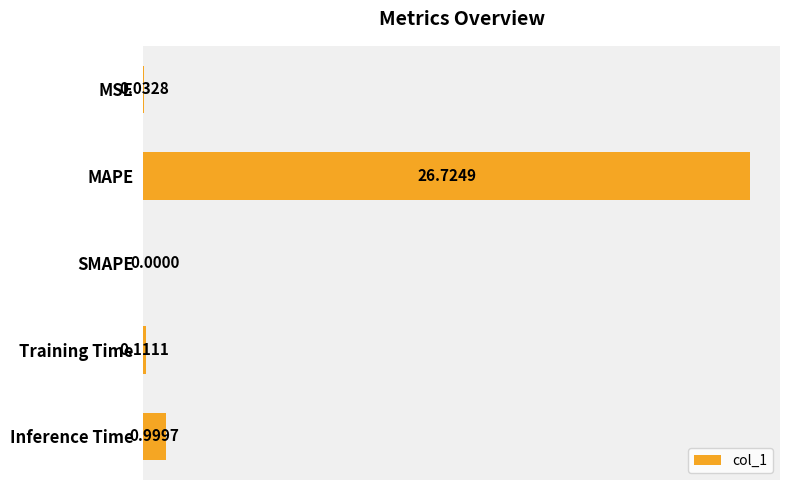

What is the sum of all values?

27.9